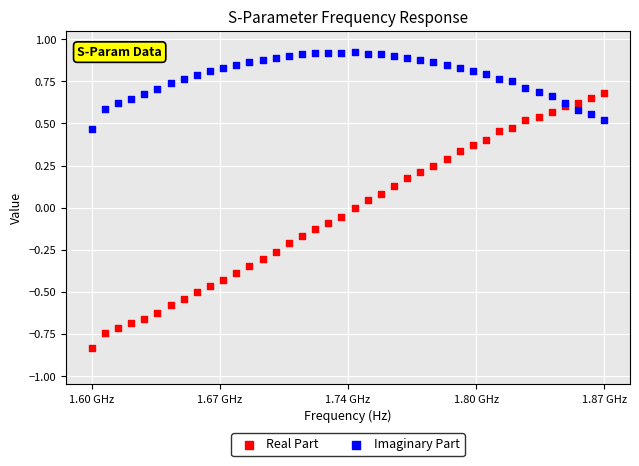

Which series has the largest Y range (max minus min)?

Real Part